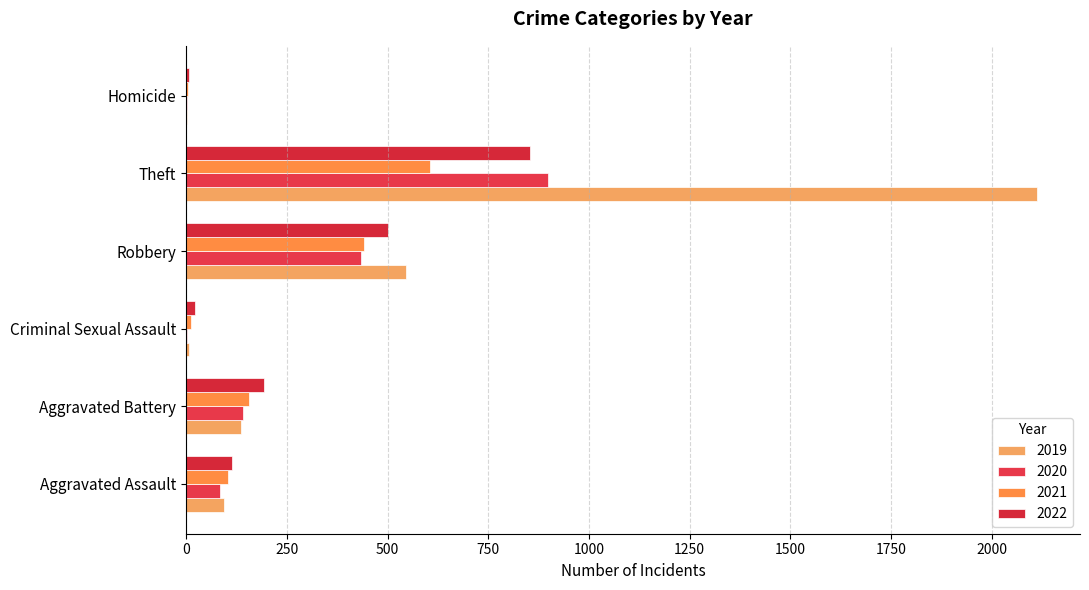

What position from the left is Aggravated Battery?

2